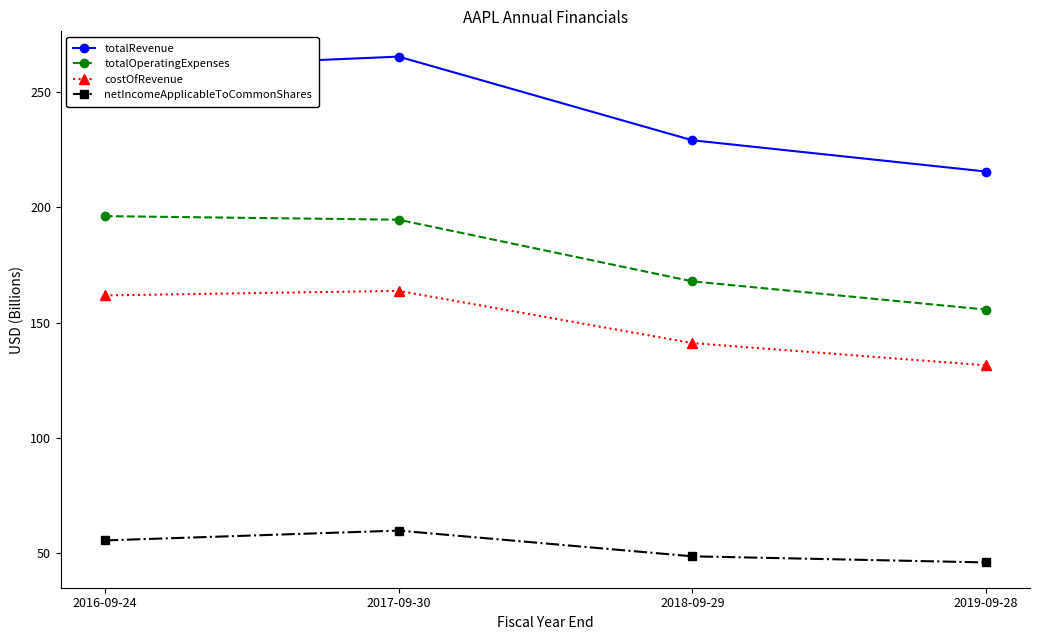

True or false: totalOperatingExpenses and netIncomeApplicableToCommonShares intersect in this chart.

False